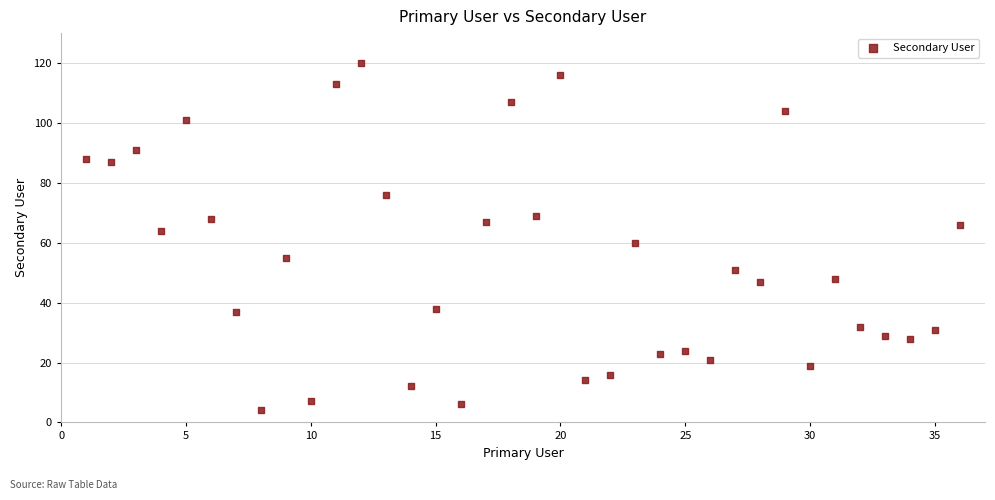

What is the range of Y values (max minus min)?

116